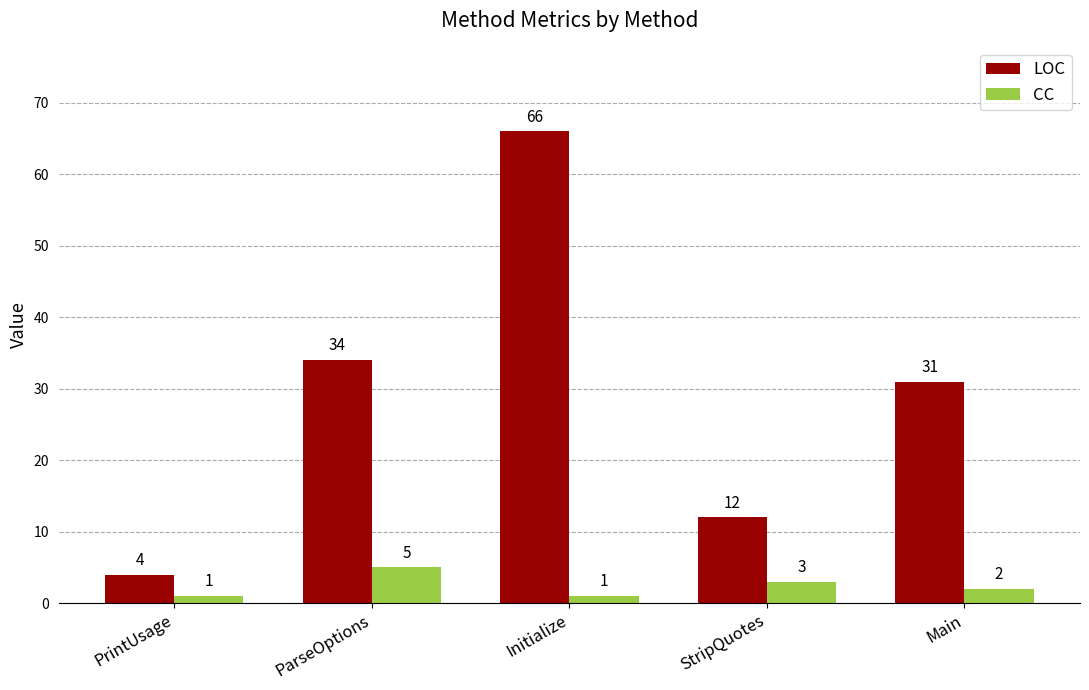

Reading left to right, transcribe all the data shown in this chart.

LOC: 4	34	66	12	31
CC: 1	5	1	3	2